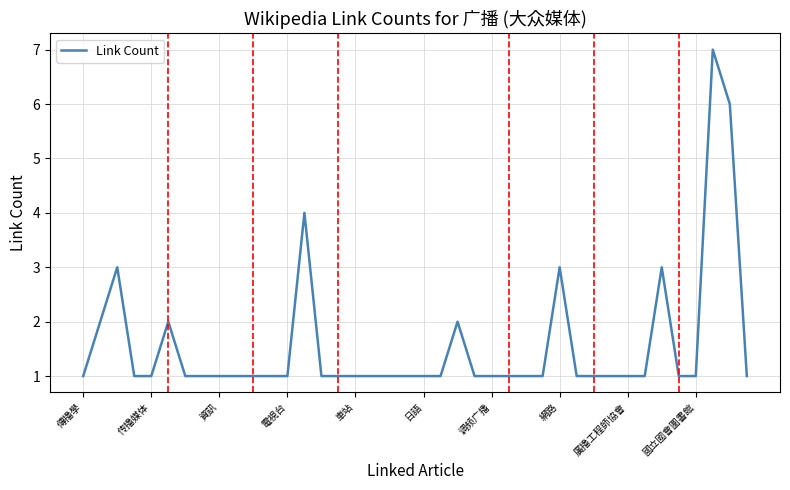

What is the maximum value shown in the chart?

7